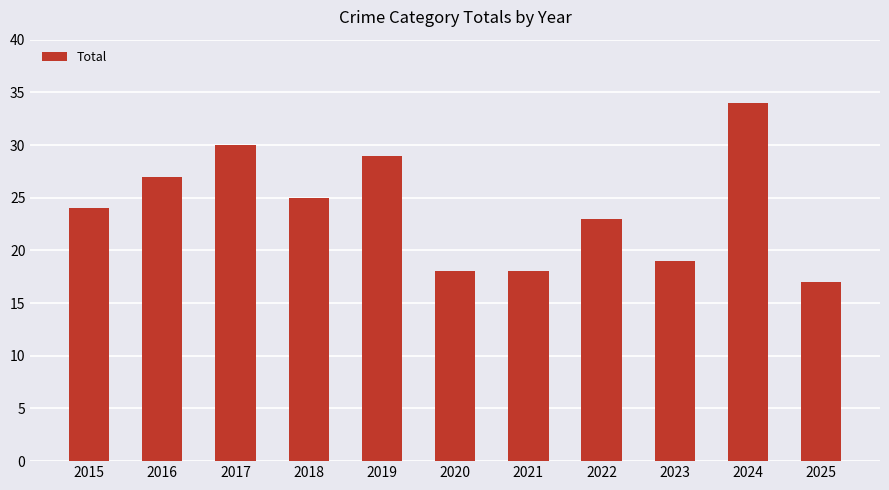

What is the ratio of the value at 2020 to the value at 2019?

0.6